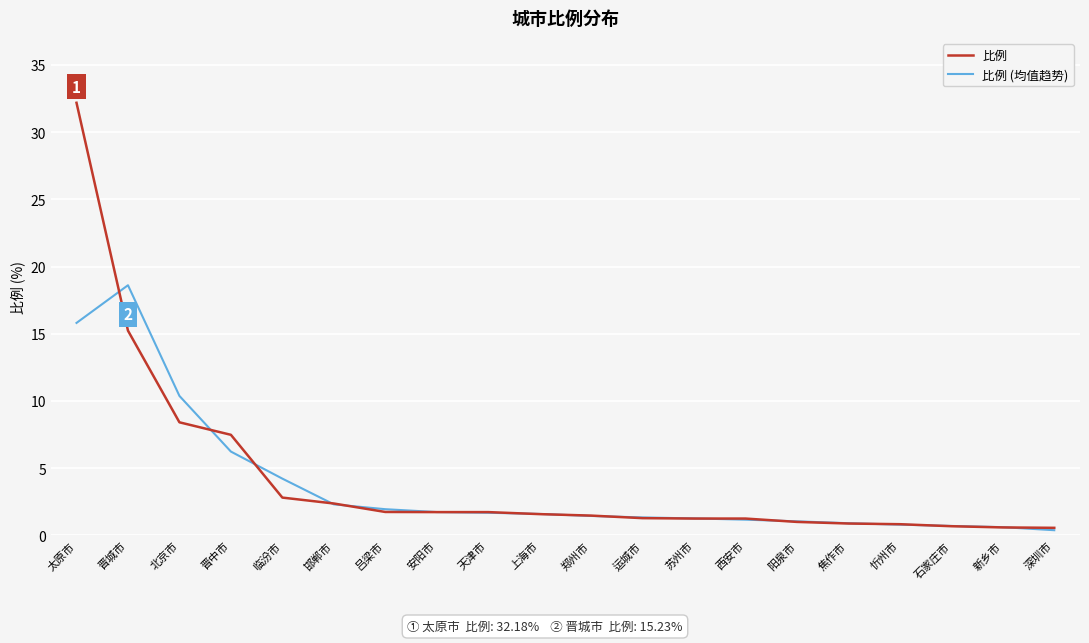

What position from the right is 邯郸市?

15